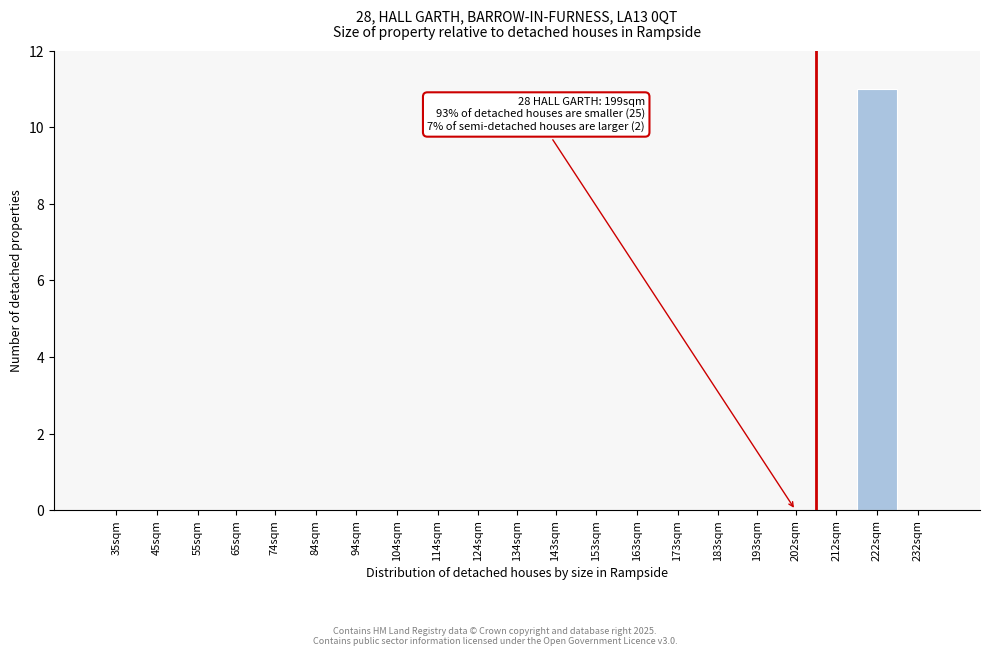

Reading left to right, list all the values displayed in this chart.

35sqm=0	45sqm=0	55sqm=0	65sqm=0	74sqm=0	84sqm=0	94sqm=0	104sqm=0	114sqm=0	124sqm=0	134sqm=0	143sqm=0	153sqm=0	163sqm=0	173sqm=0	183sqm=0	193sqm=0	202sqm=0	212sqm=0	222sqm=11	232sqm=0